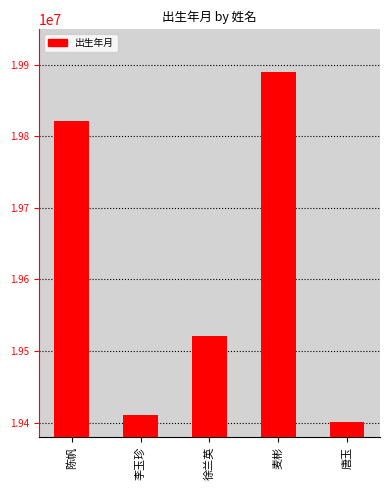

List the labels in order of value, largest first.

麦彬, 陈帆, 徐兰英, 李玉珍, 唐玉